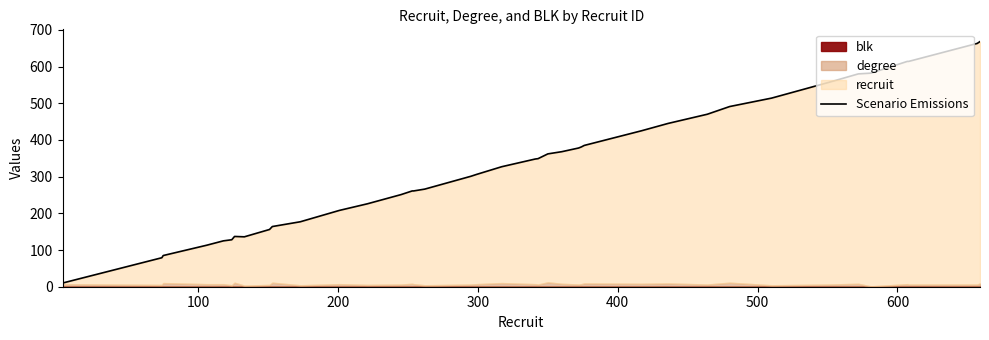

Reading left to right, extract all data points from this chart.

10	79	85	113	125	128	137	136	156	164	177	208	226	251	261	261	266	301	306	327	348	349	362	368	378	381	385	425	445	470	491	514	536	557	580	582	614	614	663	668